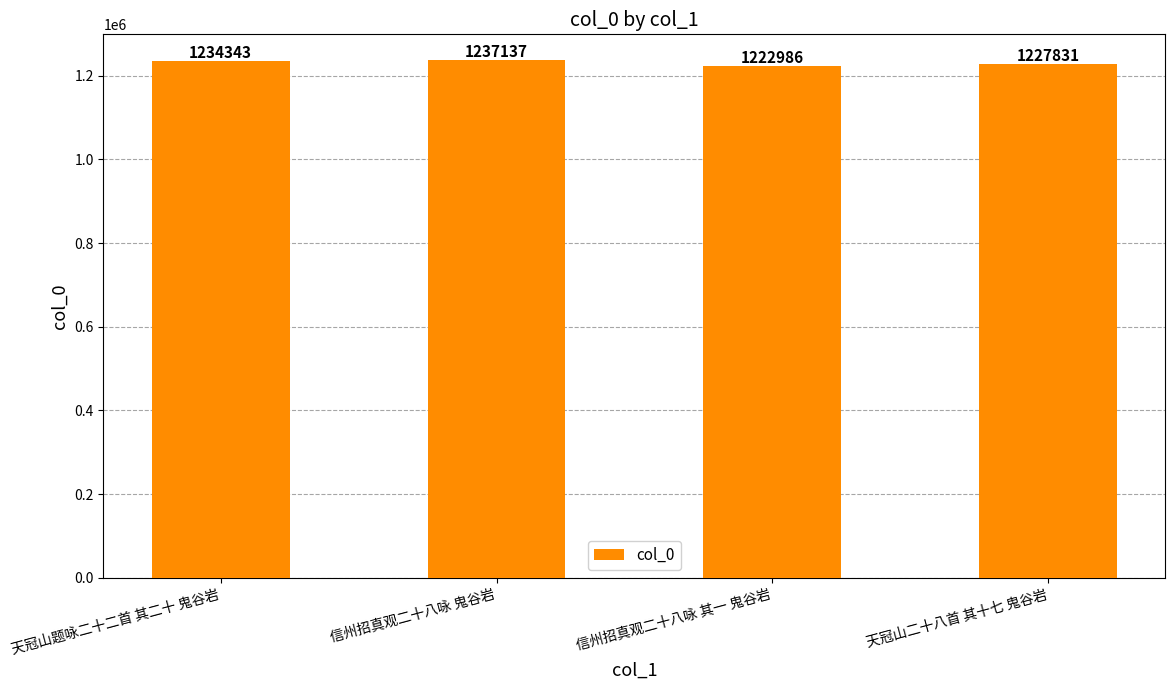

What is the value of the 4th bar from the left?

1227831